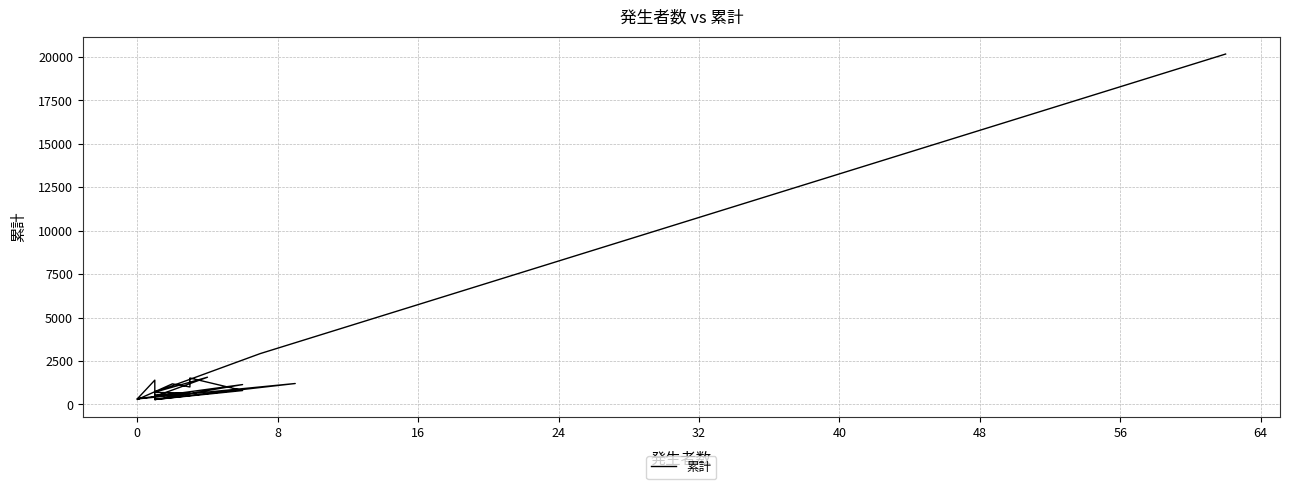

How many lines are shown in the chart?

1